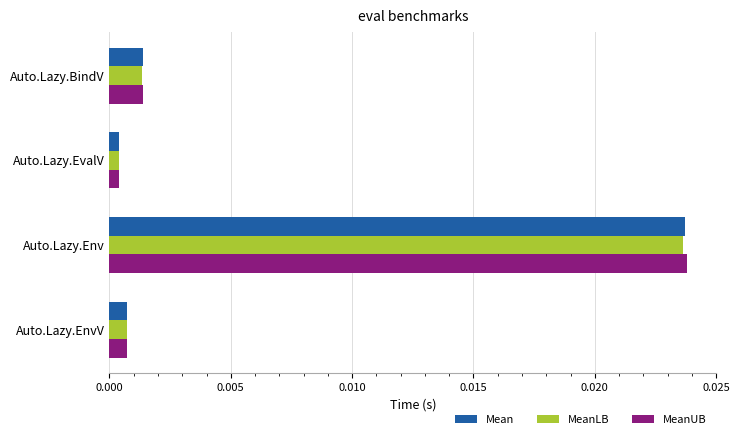

At which label does Mean reach its peak?

Auto.Lazy.Env